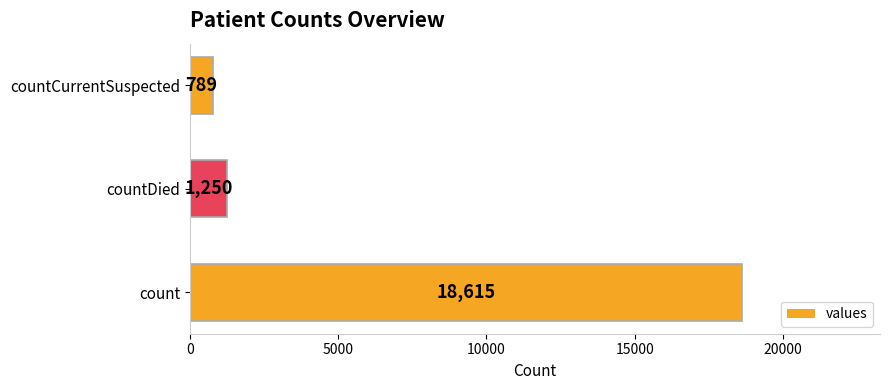

Does the chart contain stacked bars?

No